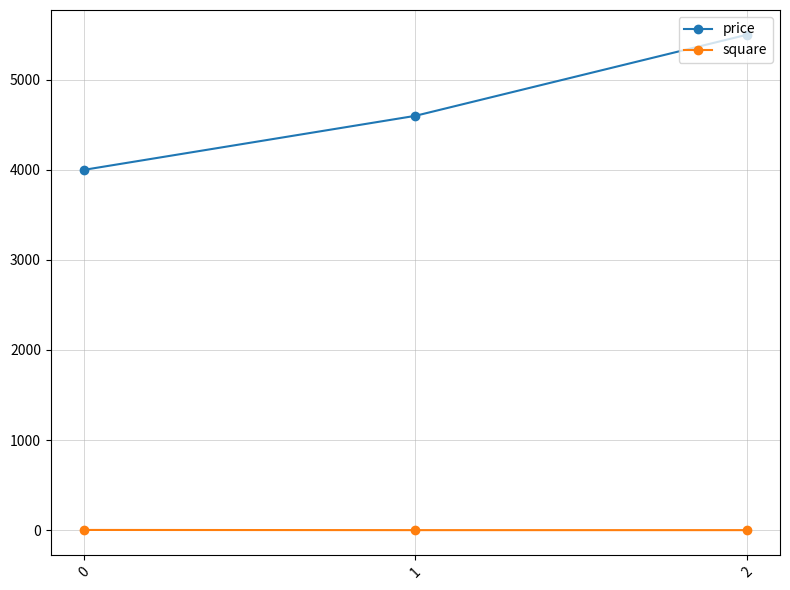

Is the value of square at 0 greater than the value of price at 0?

No